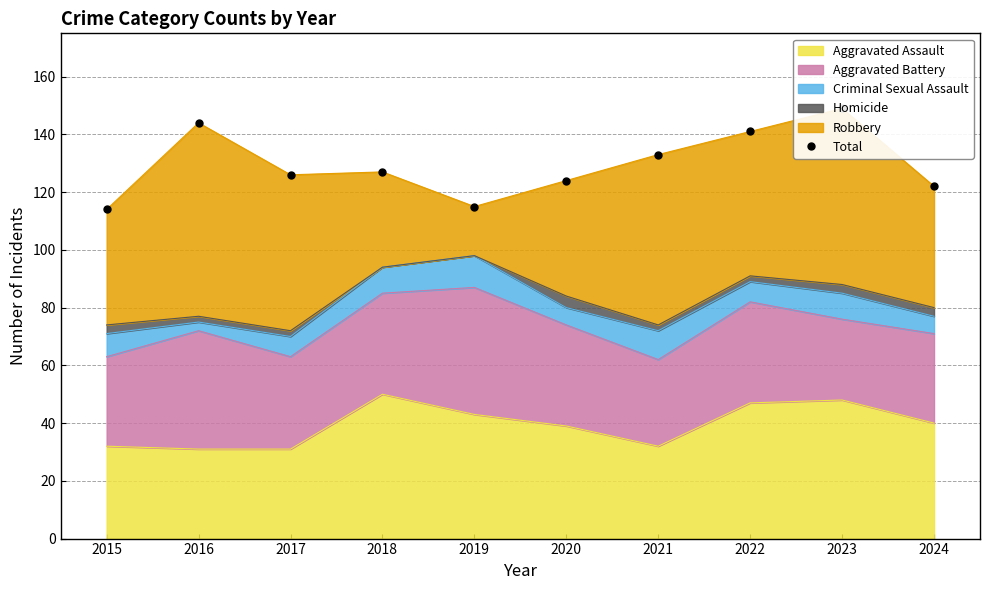

Reading right to left, transcribe all the data shown in this chart.

122	149	141	133	124	115	127	126	144	114